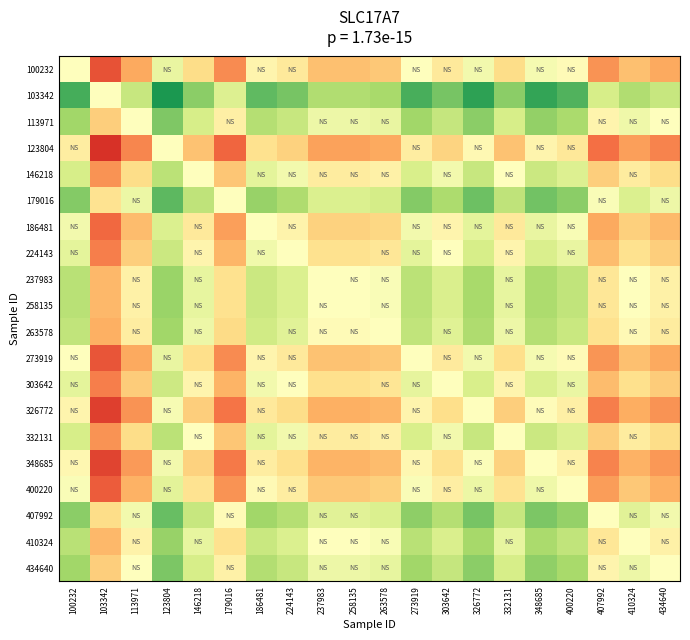

Reading left to right, transcribe all the data shown in this chart.

100232: 100232=0.0	103342=-2.0	113971=-1.2	123804=0.3	146218=-0.6	179016=-1.5	186481=-0.2	224143=-0.4	237983=-1.0	258135=-1.0	263578=-0.9	273919=-0.0	303642=-0.4	326772=0.2	332131=-0.6	348685=0.1	400220=-0.1	407992=-1.4	410324=-1.0	434640=-1.2
103342: 100232=2.0	103342=0.0	113971=0.8	123804=2.4	146218=1.4	179016=0.5	186481=1.8	224143=1.6	237983=1.1	258135=1.1	263578=1.2	273919=2.0	303642=1.6	326772=2.2	332131=1.4	348685=2.2	400220=1.9	407992=0.6	410324=1.1	434640=0.8
113971: 100232=1.2	103342=-0.8	113971=0.0	123804=1.6	146218=0.6	179016=-0.3	186481=1.0	224143=0.8	237983=0.3	258135=0.3	263578=0.4	273919=1.2	303642=0.8	326772=1.4	332131=0.6	348685=1.4	400220=1.1	407992=-0.2	410324=0.2	434640=-0.0
123804: 100232=-0.3	103342=-2.4	113971=-1.6	123804=0.0	146218=-0.9	179016=-1.9	186481=-0.5	224143=-0.8	237983=-1.3	258135=-1.3	263578=-1.2	273919=-0.4	303642=-0.7	326772=-0.1	332131=-0.9	348685=-0.2	400220=-0.4	407992=-1.8	410324=-1.3	434640=-1.6
146218: 100232=0.6	103342=-1.4	113971=-0.6	123804=0.9	146218=0.0	179016=-0.9	186481=0.4	224143=0.2	237983=-0.4	258135=-0.4	263578=-0.3	273919=0.6	303642=0.2	326772=0.8	332131=0.0	348685=0.8	400220=0.5	407992=-0.8	410324=-0.4	434640=-0.6
179016: 100232=1.5	103342=-0.5	113971=0.3	123804=1.9	146218=0.9	179016=0.0	186481=1.3	224143=1.1	237983=0.5	258135=0.5	263578=0.6	273919=1.5	303642=1.1	326772=1.7	332131=0.9	348685=1.7	400220=1.4	407992=0.1	410324=0.5	434640=0.3
186481: 100232=0.2	103342=-1.8	113971=-1.0	123804=0.5	146218=-0.4	179016=-1.3	186481=0.0	224143=-0.2	237983=-0.8	258135=-0.8	263578=-0.7	273919=0.2	303642=-0.2	326772=0.4	332131=-0.4	348685=0.3	400220=0.1	407992=-1.2	410324=-0.8	434640=-1.0
224143: 100232=0.4	103342=-1.6	113971=-0.8	123804=0.8	146218=-0.2	179016=-1.1	186481=0.2	224143=0.0	237983=-0.6	258135=-0.6	263578=-0.5	273919=0.4	303642=0.0	326772=0.6	332131=-0.2	348685=0.6	400220=0.3	407992=-1.0	410324=-0.6	434640=-0.8
237983: 100232=1.0	103342=-1.1	113971=-0.3	123804=1.3	146218=0.4	179016=-0.5	186481=0.8	224143=0.6	237983=0.0	258135=0.0	263578=0.1	273919=1.0	303642=0.6	326772=1.2	332131=0.4	348685=1.1	400220=0.9	407992=-0.5	410324=-0.0	434640=-0.3
258135: 100232=1.0	103342=-1.1	113971=-0.3	123804=1.3	146218=0.4	179016=-0.5	186481=0.8	224143=0.6	237983=0.0	258135=0.0	263578=0.1	273919=1.0	303642=0.6	326772=1.2	332131=0.4	348685=1.1	400220=0.9	407992=-0.5	410324=-0.0	434640=-0.3
263578: 100232=0.9	103342=-1.2	113971=-0.4	123804=1.2	146218=0.3	179016=-0.6	186481=0.7	224143=0.5	237983=-0.1	258135=-0.1	263578=0.0	273919=0.9	303642=0.5	326772=1.1	332131=0.3	348685=1.0	400220=0.8	407992=-0.6	410324=-0.1	434640=-0.4
273919: 100232=0.0	103342=-2.0	113971=-1.2	123804=0.4	146218=-0.6	179016=-1.5	186481=-0.2	224143=-0.4	237983=-1.0	258135=-1.0	263578=-0.9	273919=0.0	303642=-0.4	326772=0.2	332131=-0.6	348685=0.2	400220=-0.1	407992=-1.4	410324=-1.0	434640=-1.2
303642: 100232=0.4	103342=-1.6	113971=-0.8	123804=0.7	146218=-0.2	179016=-1.1	186481=0.2	224143=-0.0	237983=-0.6	258135=-0.6	263578=-0.5	273919=0.4	303642=0.0	326772=0.6	332131=-0.2	348685=0.5	400220=0.3	407992=-1.0	410324=-0.6	434640=-0.8
326772: 100232=-0.2	103342=-2.2	113971=-1.4	123804=0.1	146218=-0.8	179016=-1.7	186481=-0.4	224143=-0.6	237983=-1.2	258135=-1.2	263578=-1.1	273919=-0.2	303642=-0.6	326772=0.0	332131=-0.8	348685=-0.1	400220=-0.3	407992=-1.6	410324=-1.2	434640=-1.4
332131: 100232=0.6	103342=-1.4	113971=-0.6	123804=0.9	146218=0.0	179016=-0.9	186481=0.4	224143=0.2	237983=-0.4	258135=-0.4	263578=-0.3	273919=0.6	303642=0.2	326772=0.8	332131=0.0	348685=0.8	400220=0.5	407992=-0.8	410324=-0.4	434640=-0.6
348685: 100232=-0.1	103342=-2.2	113971=-1.4	123804=0.2	146218=-0.8	179016=-1.7	186481=-0.3	224143=-0.6	237983=-1.1	258135=-1.1	263578=-1.0	273919=-0.2	303642=-0.5	326772=0.1	332131=-0.8	348685=0.0	400220=-0.2	407992=-1.6	410324=-1.1	434640=-1.4
400220: 100232=0.1	103342=-1.9	113971=-1.1	123804=0.4	146218=-0.5	179016=-1.4	186481=-0.1	224143=-0.3	237983=-0.9	258135=-0.9	263578=-0.8	273919=0.1	303642=-0.3	326772=0.3	332131=-0.5	348685=0.2	400220=0.0	407992=-1.3	410324=-0.9	434640=-1.1
407992: 100232=1.4	103342=-0.6	113971=0.2	123804=1.8	146218=0.8	179016=-0.1	186481=1.2	224143=1.0	237983=0.5	258135=0.5	263578=0.6	273919=1.4	303642=1.0	326772=1.6	332131=0.8	348685=1.6	400220=1.3	407992=0.0	410324=0.5	434640=0.2
410324: 100232=1.0	103342=-1.1	113971=-0.2	123804=1.3	146218=0.4	179016=-0.5	186481=0.8	224143=0.6	237983=0.0	258135=0.0	263578=0.1	273919=1.0	303642=0.6	326772=1.2	332131=0.4	348685=1.1	400220=0.9	407992=-0.5	410324=0.0	434640=-0.3
434640: 100232=1.2	103342=-0.8	113971=0.0	123804=1.6	146218=0.6	179016=-0.3	186481=1.0	224143=0.8	237983=0.3	258135=0.3	263578=0.4	273919=1.2	303642=0.8	326772=1.4	332131=0.6	348685=1.4	400220=1.1	407992=-0.2	410324=0.3	434640=0.0